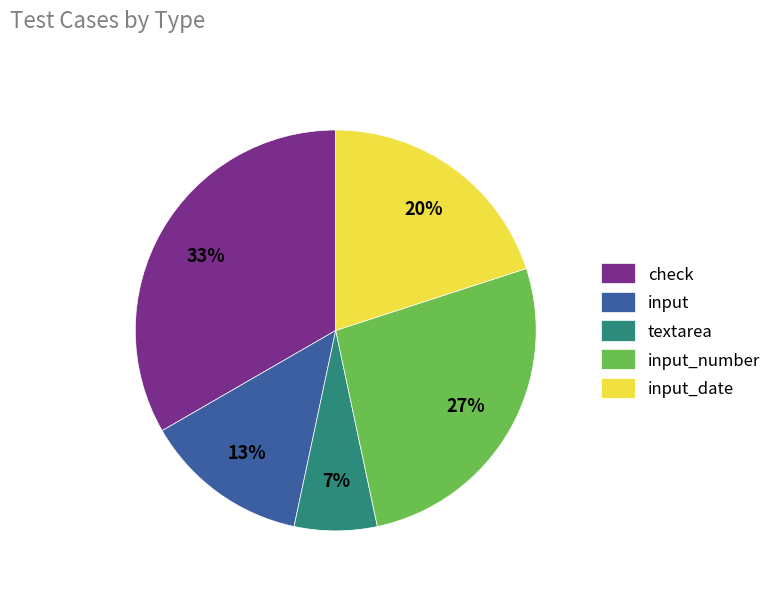

Do textarea and input_number together represent more than half of the pie?

No